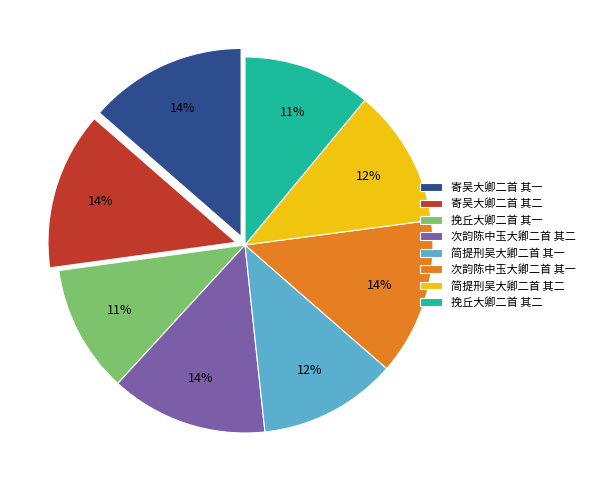

What percentage is the 寄吴大卿二首 其一 slice, to the nearest percent?

14%